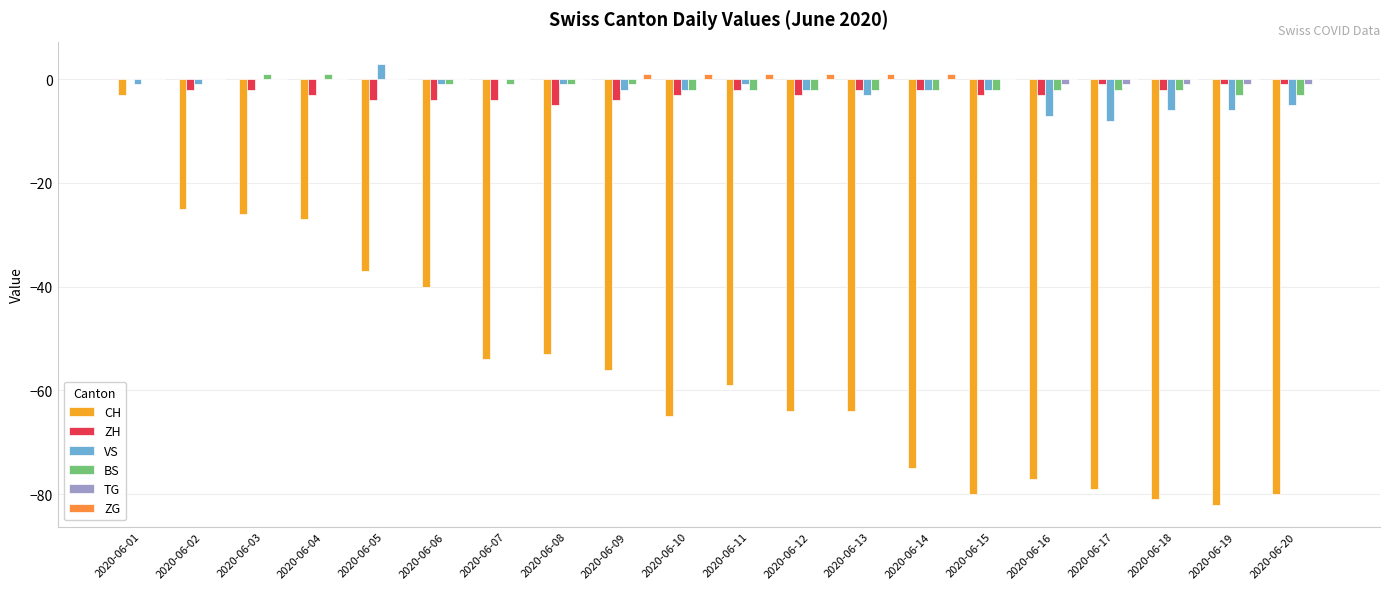

Which has a higher value, 2020-06-17 or 2020-06-15?

2020-06-17